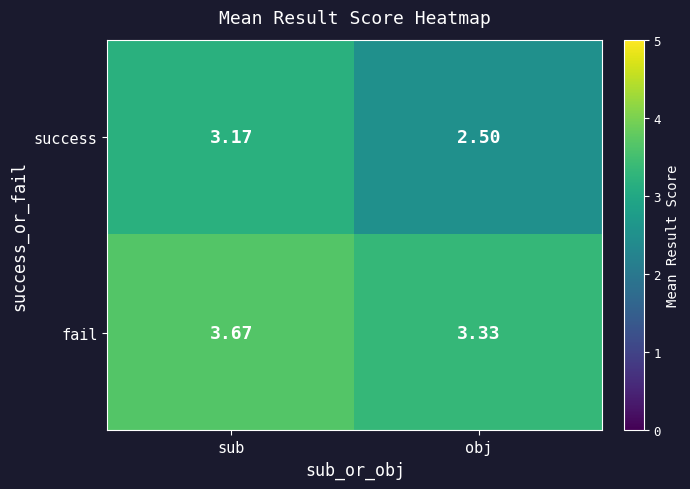

How many data points does each series have?

2